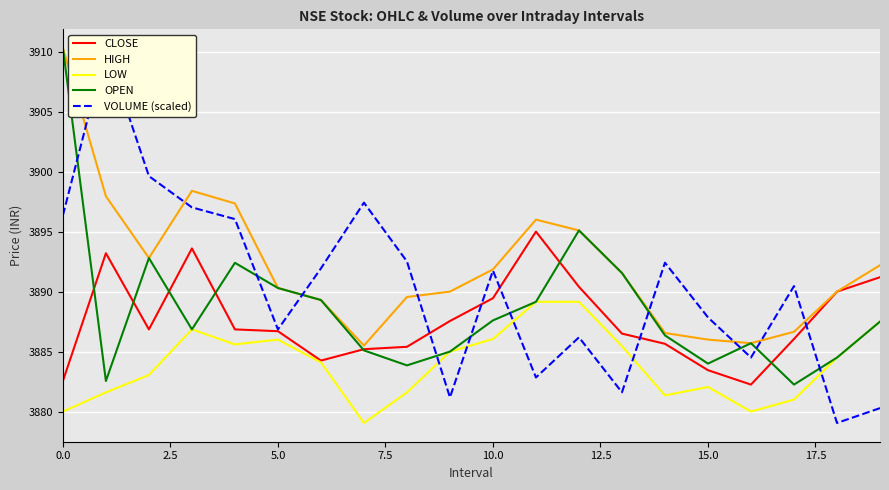

Reading left to right, list all the values displayed in this chart.

CLOSE: 3882.6	3893.2	3886.8	3893.6	3886.8	3886.7	3884.2	3885.2	3885.4	3887.6	3889.4	3895.0	3890.4	3886.5	3885.7	3883.4	3882.2	3886.1	3890.0	3891.2
HIGH: 3910.3	3897.9	3892.8	3898.4	3897.3	3890.3	3889.3	3885.5	3889.6	3890.0	3891.8	3896.0	3895.1	3891.6	3886.6	3886.0	3885.7	3886.7	3890.0	3892.2
LOW: 3880.0	3881.6	3883.1	3886.8	3885.6	3886.0	3884.1	3879.1	3881.6	3885.0	3886.1	3889.2	3889.2	3885.4	3881.3	3882.1	3880.0	3881.0	3884.5	3887.5
OPEN: 3910.3	3882.6	3892.8	3886.8	3892.4	3890.3	3889.3	3885.1	3883.8	3885.0	3887.6	3889.2	3895.1	3891.6	3886.3	3884.0	3885.7	3882.2	3884.5	3887.5
VOLUME (scaled): 3896.4	3910.3	3899.6	3897.0	3896.0	3886.8	3891.9	3897.4	3892.5	3881.2	3891.8	3882.8	3886.2	3881.6	3892.4	3887.9	3884.5	3890.5	3879.1	3880.3